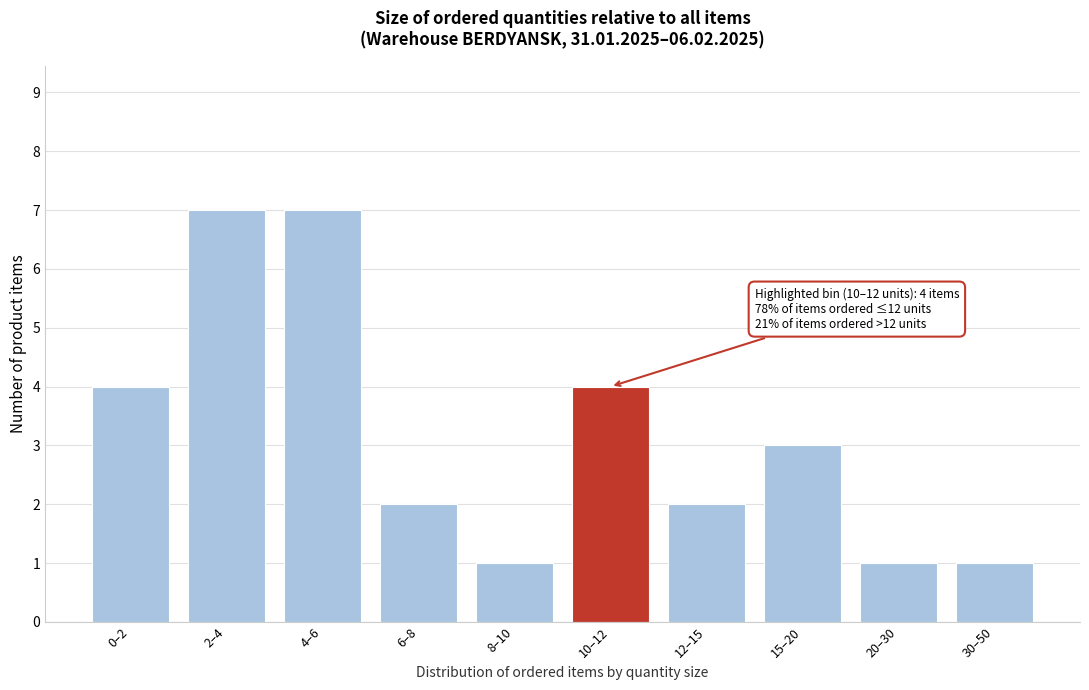

Reading left to right, what are all the values shown in this chart?

4	7	7	2	1	4	2	3	1	1